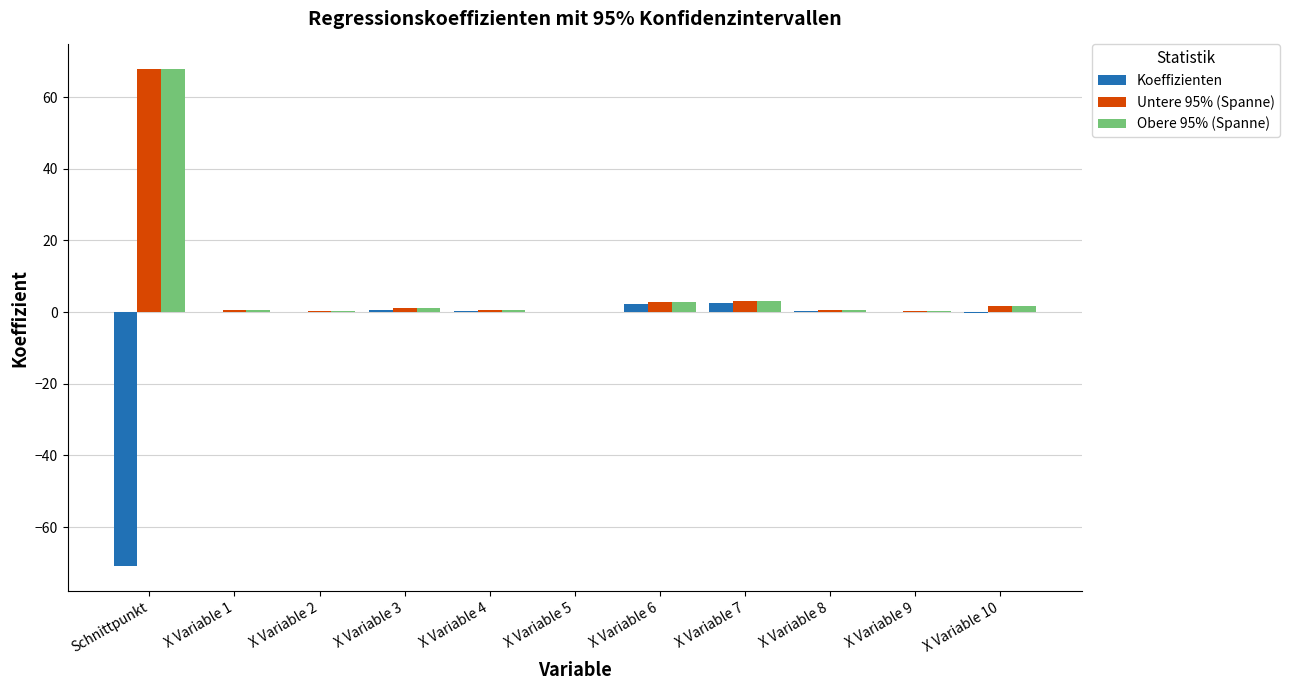

Is it true that Untere 95% (Spanne) equals 67.7 at Schnittpunkt?

True